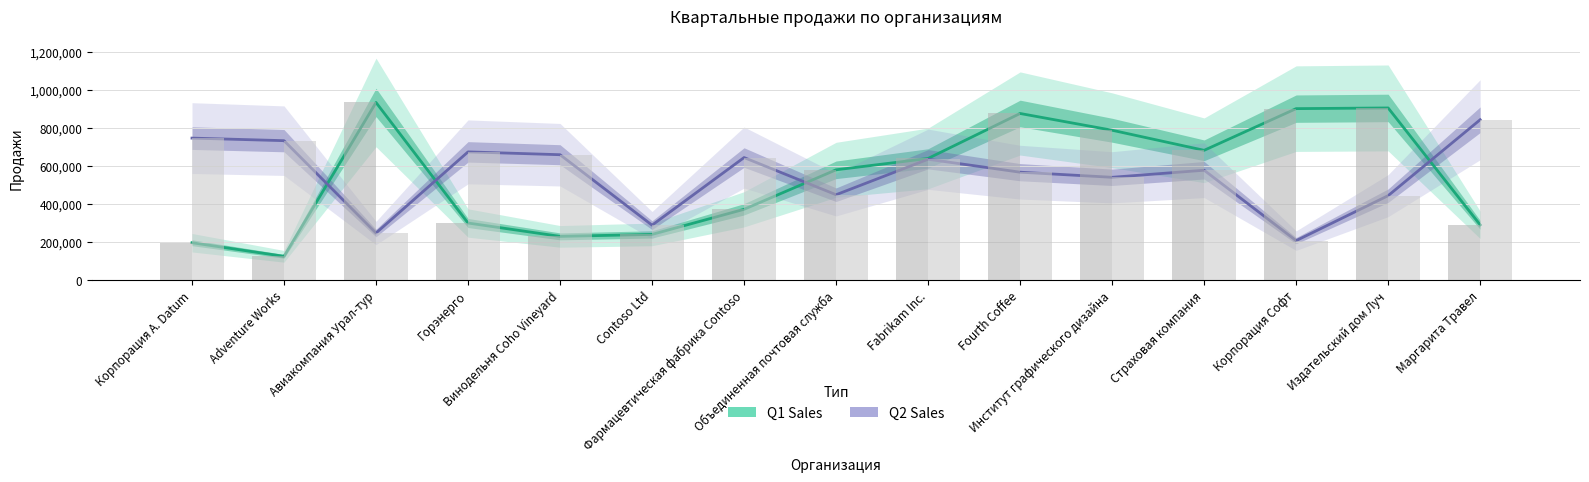

What is the difference between the second highest and second lowest values in the Q2 Sales series?

500353